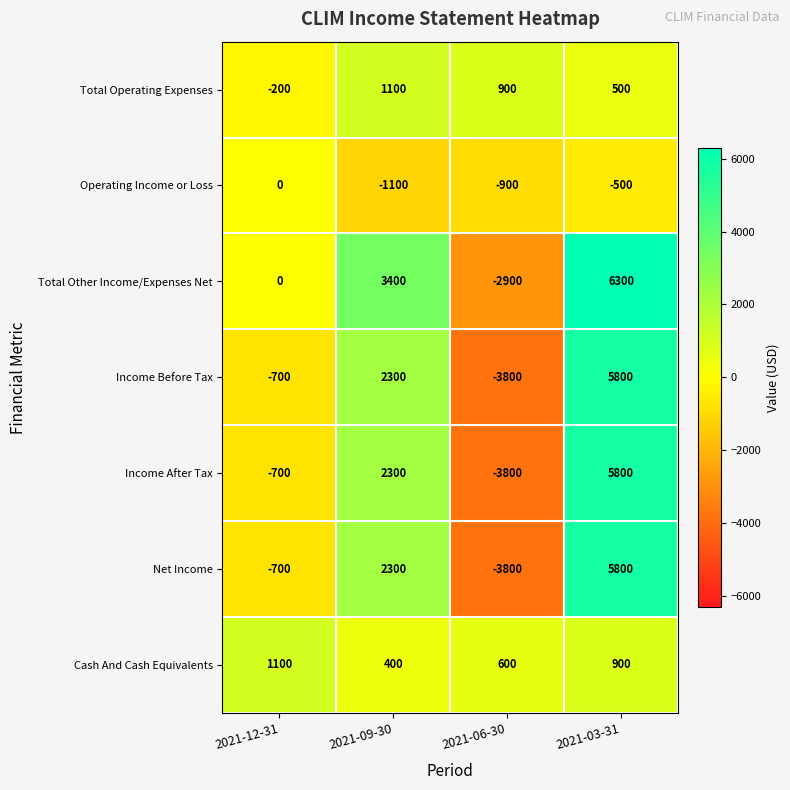

Reading left to right, what are all the values shown in this chart?

Total Operating Expenses: 2021-12-31=-200	2021-09-30=1100	2021-06-30=900	2021-03-31=500
Operating Income or Loss: 2021-12-31=0	2021-09-30=-1100	2021-06-30=-900	2021-03-31=-500
Total Other Income/Expenses Net: 2021-12-31=0	2021-09-30=3400	2021-06-30=-2900	2021-03-31=6300
Income Before Tax: 2021-12-31=-700	2021-09-30=2300	2021-06-30=-3800	2021-03-31=5800
Income After Tax: 2021-12-31=-700	2021-09-30=2300	2021-06-30=-3800	2021-03-31=5800
Net Income: 2021-12-31=-700	2021-09-30=2300	2021-06-30=-3800	2021-03-31=5800
Cash And Cash Equivalents: 2021-12-31=1100	2021-09-30=400	2021-06-30=600	2021-03-31=900